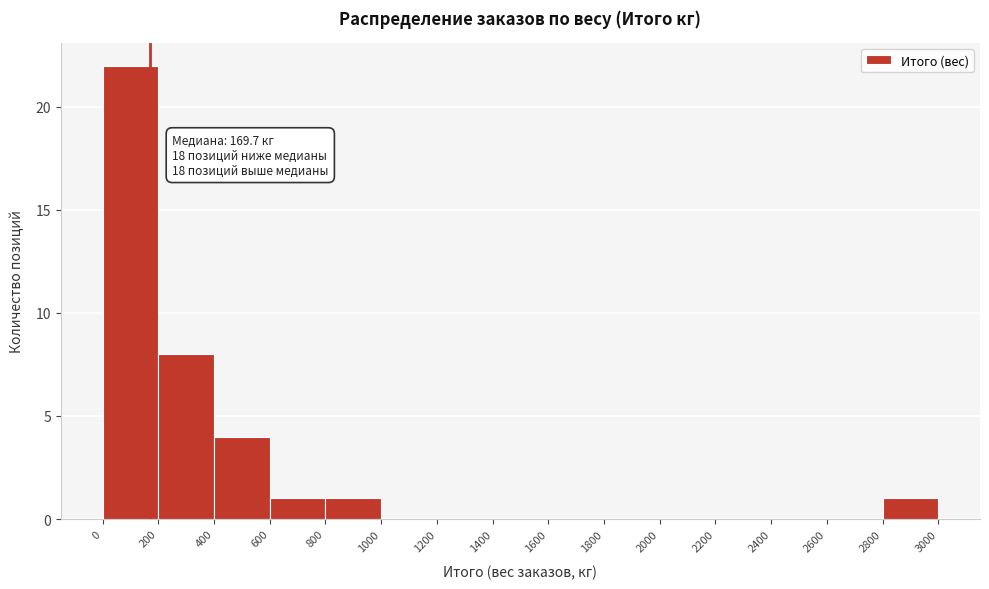

Which range on the x-axis has the tallest bar?

0 to 200